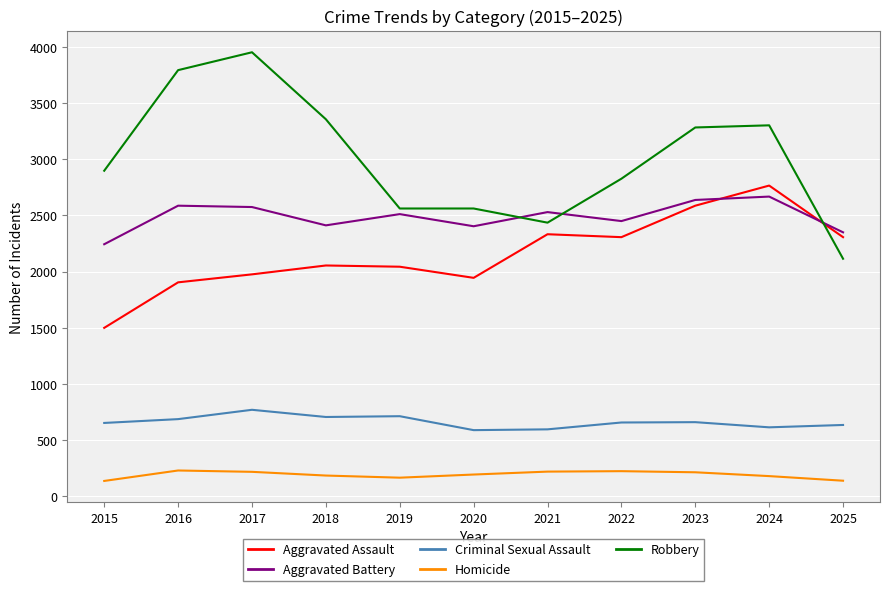

What is the difference between the maximum and minimum values in the Aggravated Battery series?

424